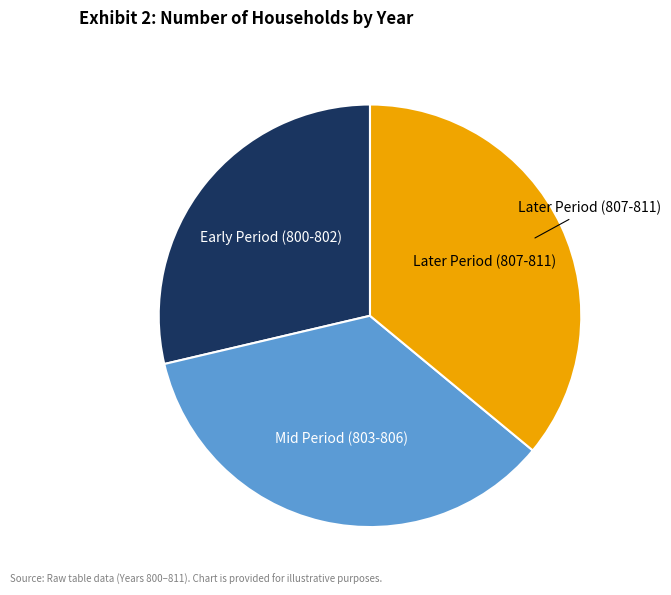

Is there any slice that represents more than half of the pie?

No